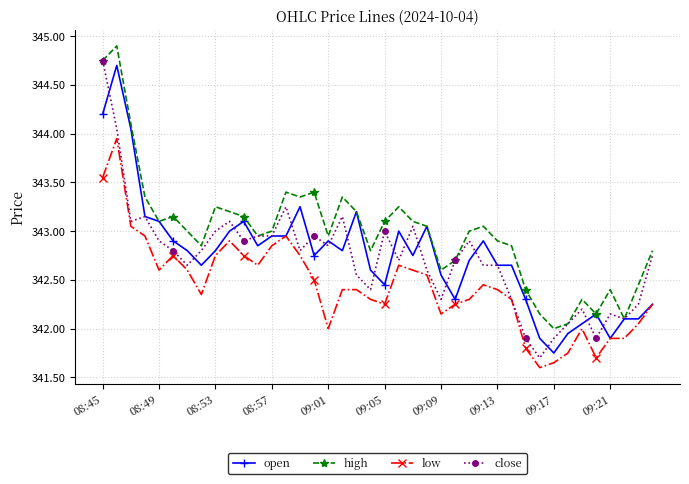

True or false: low and high intersect in this chart.

False